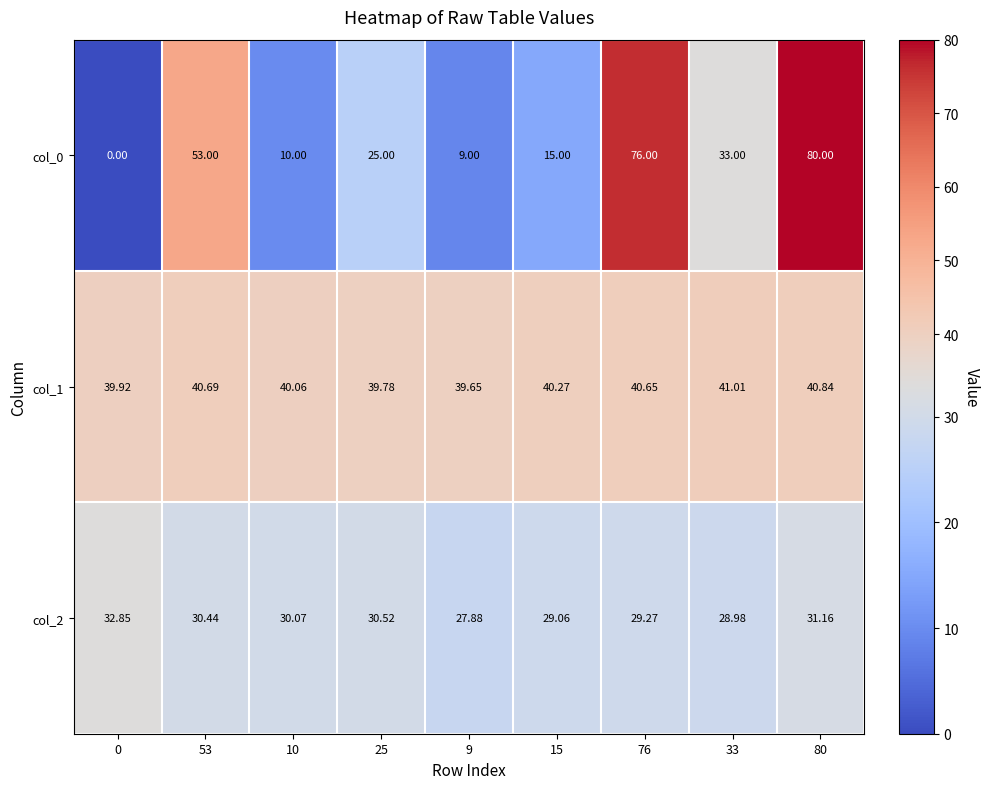

What is the spread (max minus min) of values at 10?

30.1